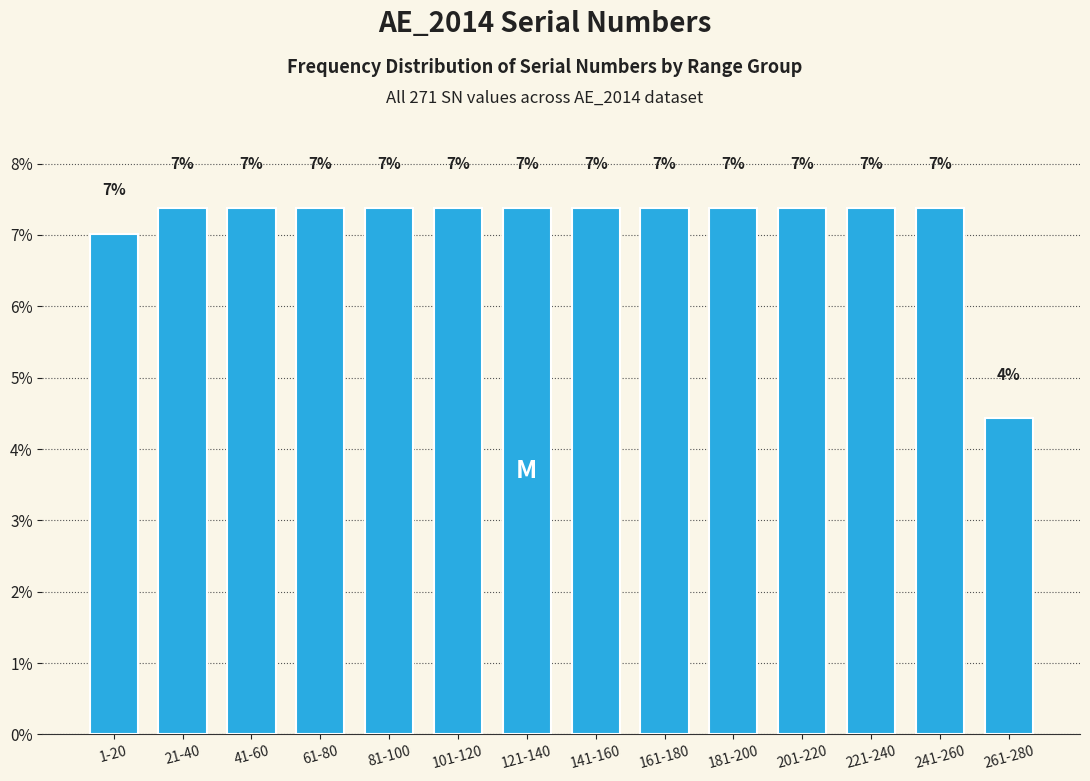

Which category has the lowest value across all series?

261-280